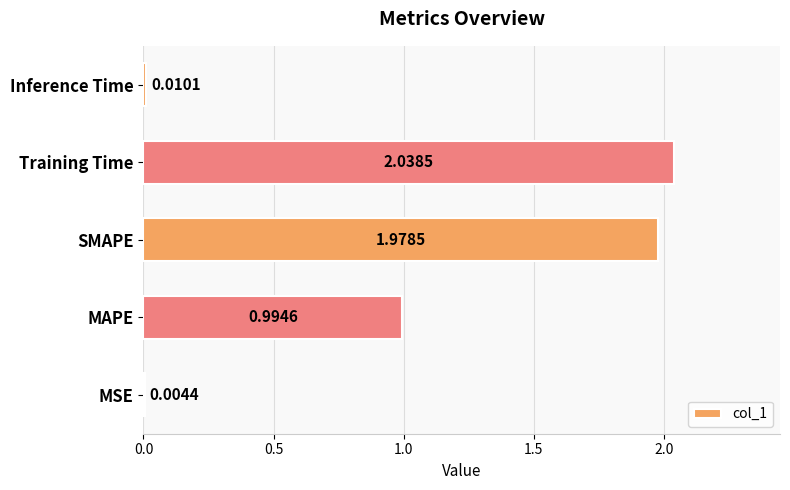

At which category does the chart reach its peak across all series?

Training Time